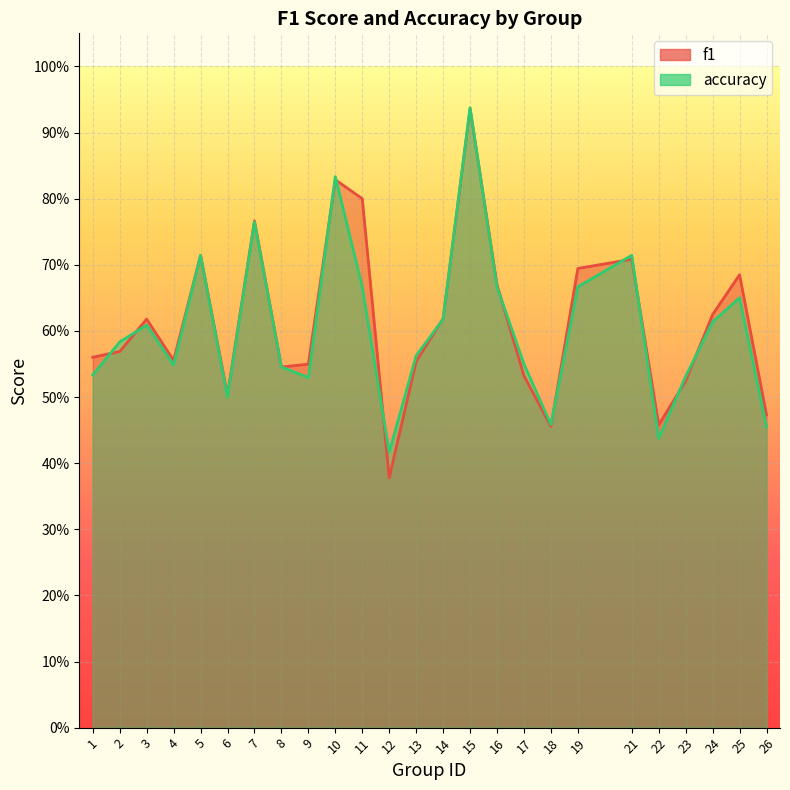

True or false: accuracy has more than 0 interior local peaks.

True